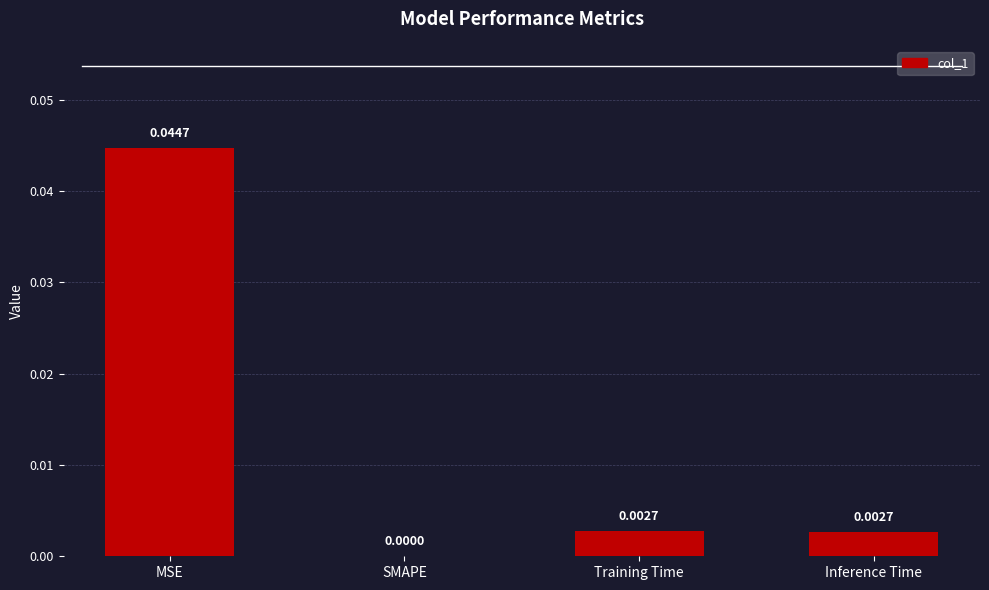

At which label is the value closest to 0?

SMAPE